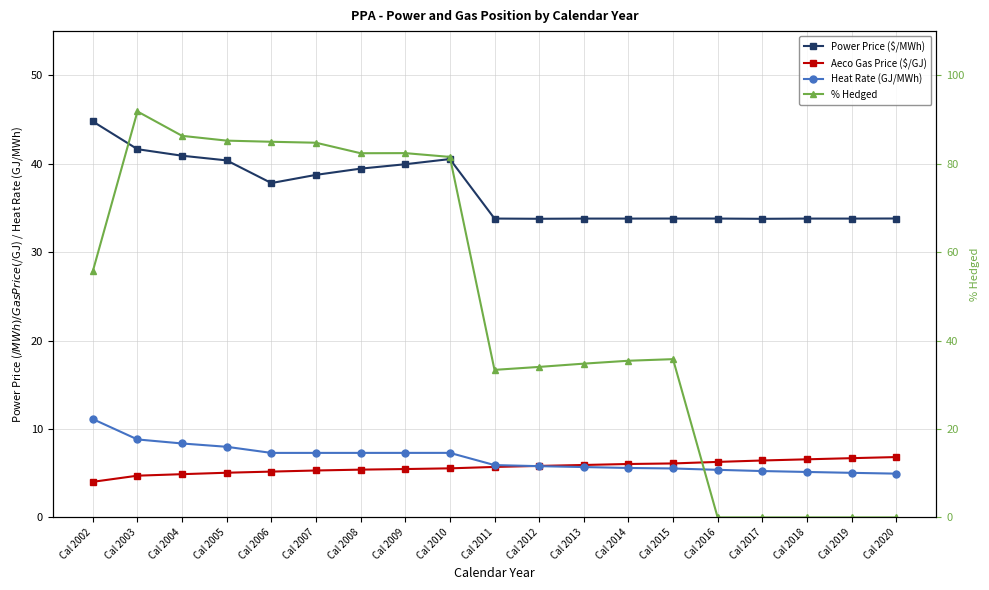

What is the value of the Power Price ($/MWh) point at the 15th from the left?

33.8